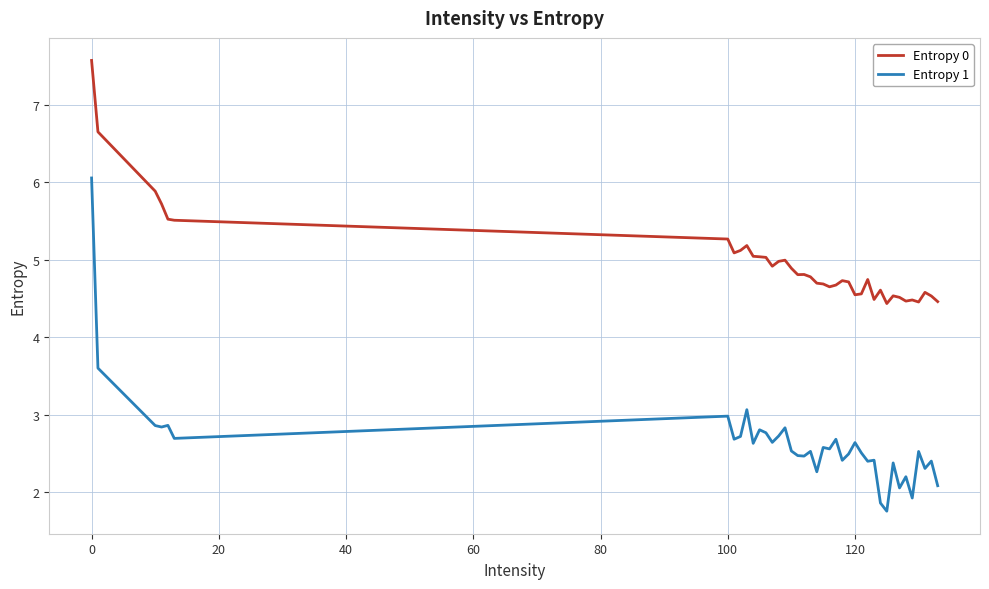

True or false: Entropy 0 and Entropy 1 intersect in this chart.

False